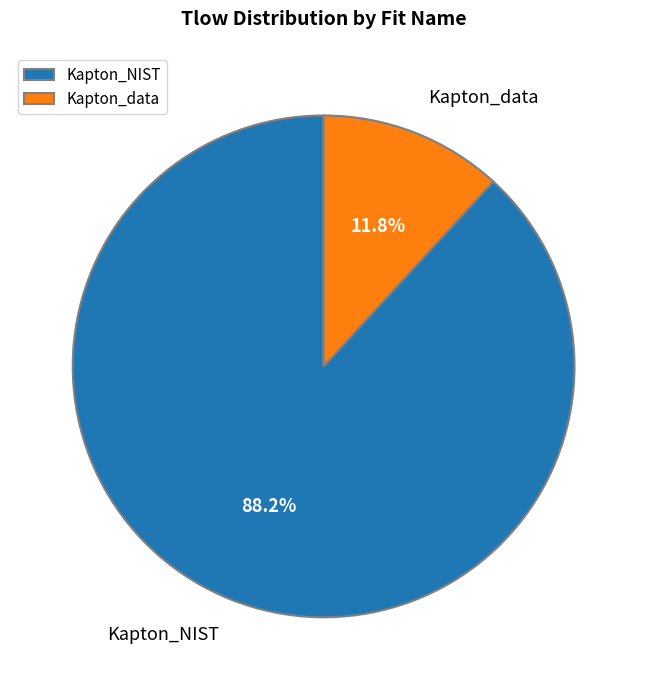

How many segments does this pie chart have?

2